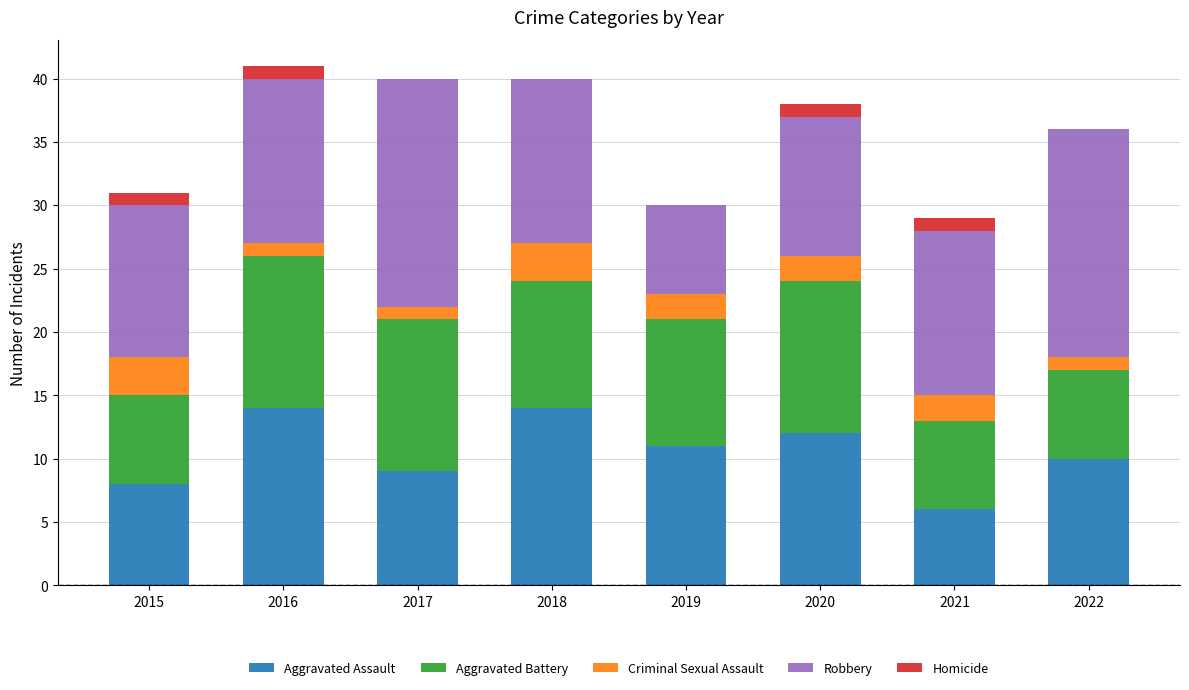

What is the total value across all series at 2018?

40